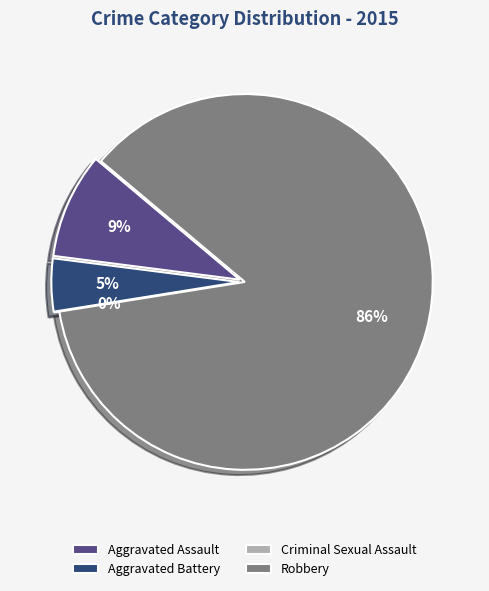

To the nearest percent, what is the average slice percentage?

25%